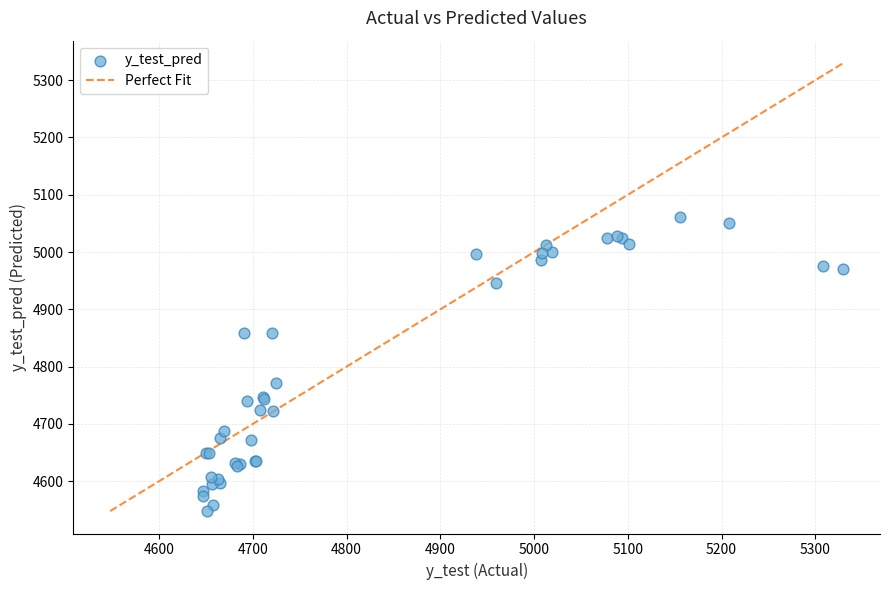

What Y value in the scatter plot is closest to 4804?

4771.6